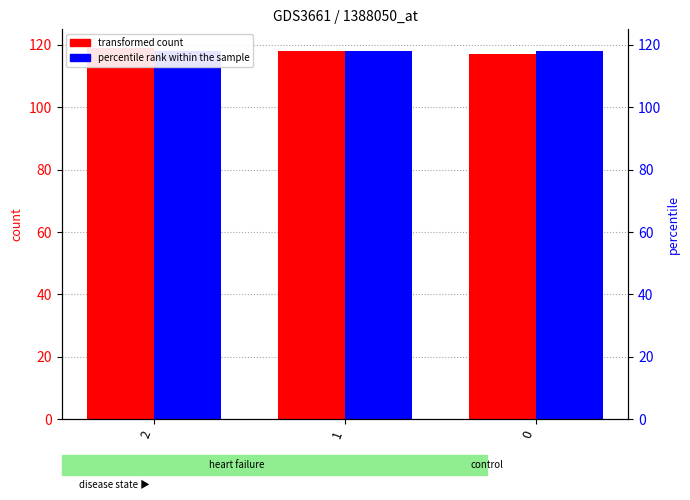

Which series has the largest total across all categories?

count